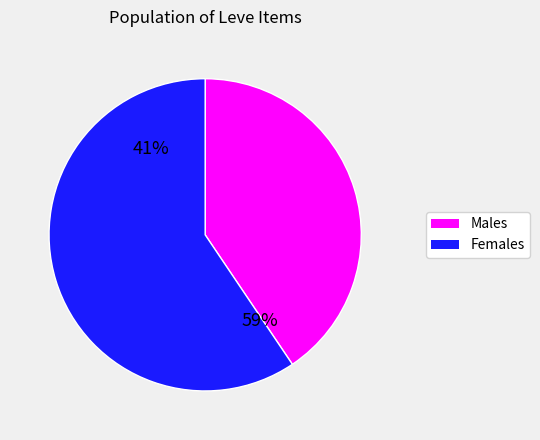

What portion of the pie excludes 168?

99.9%